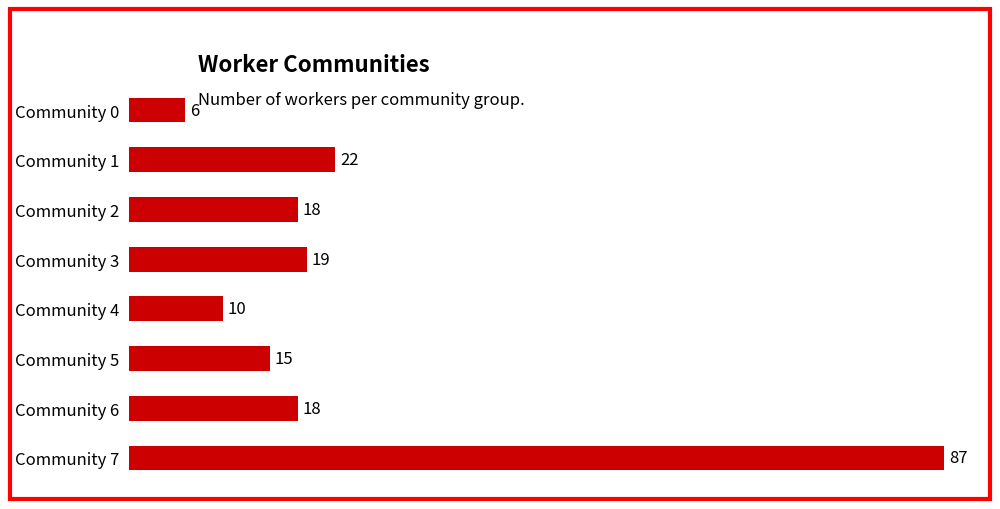

What is the smallest value displayed?

6